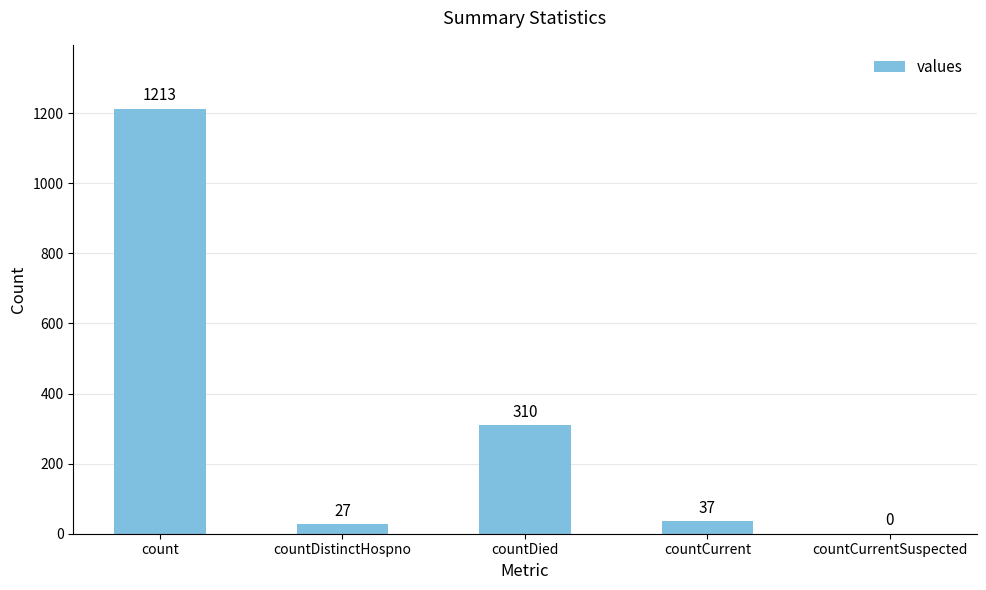

What value does the data have at count?

1213